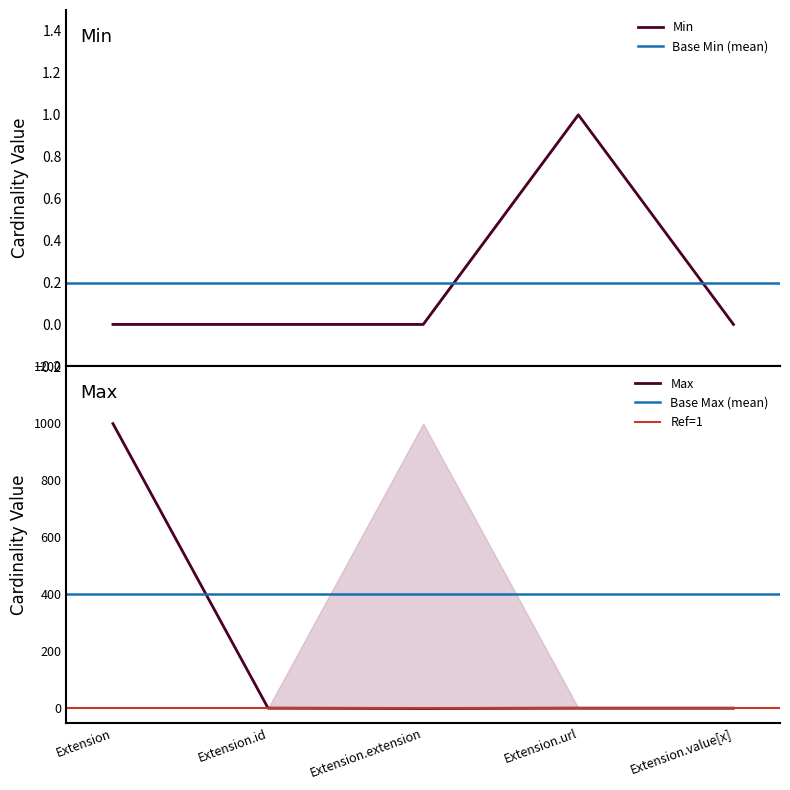

How many data points does each series have?

5